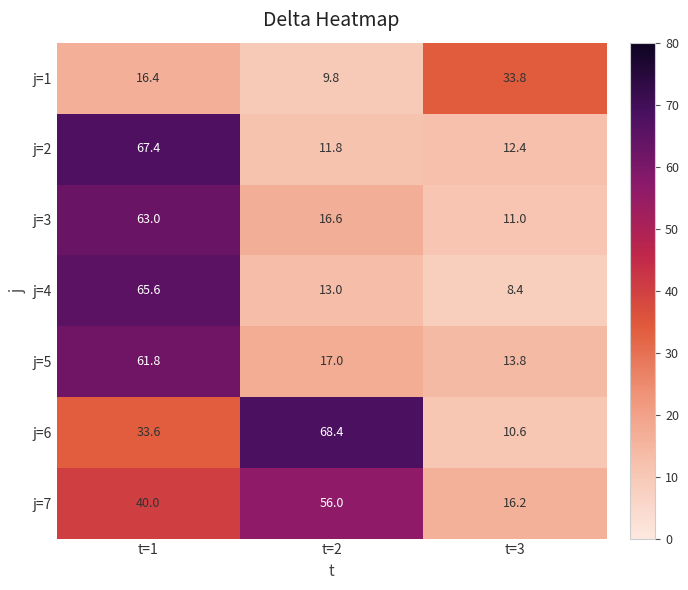

How many data points in j=3 are above 16?

2